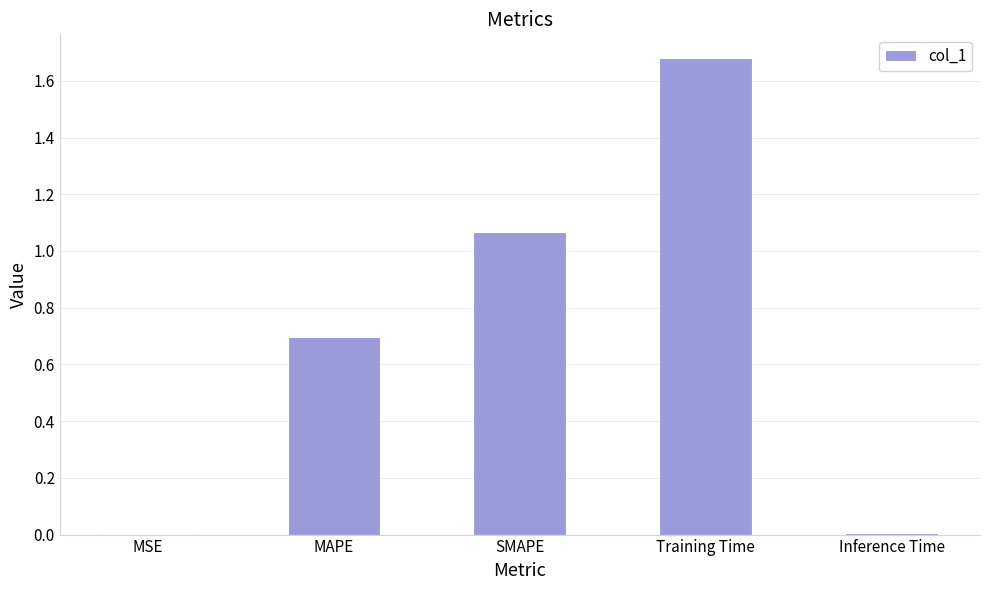

What is the average value?

0.7